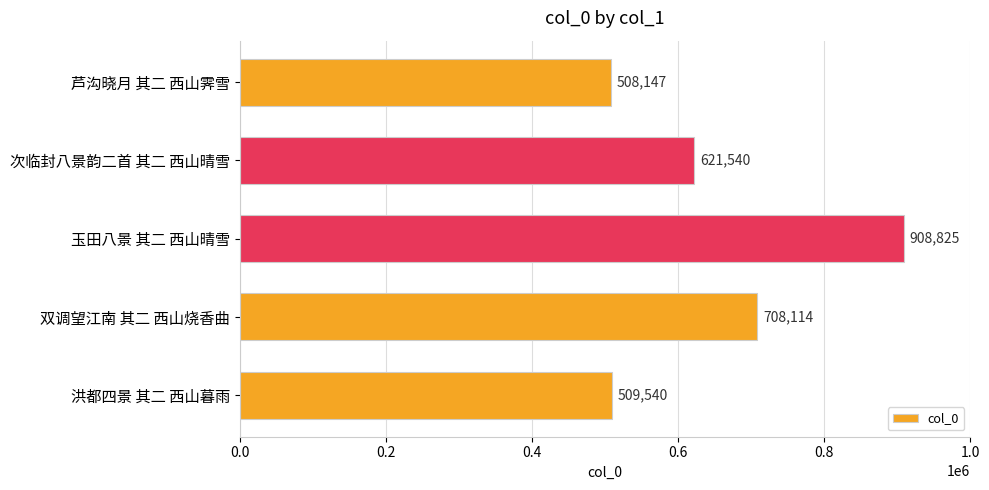

Reading bottom to top, extract all data points from this chart.

洪都四景 其二 西山暮雨=509540	双调望江南 其二 西山烧香曲=708114	玉田八景 其二 西山晴雪=908825	次临封八景韵二首 其二 西山晴雪=621540	芦沟晓月 其二 西山霁雪=508147